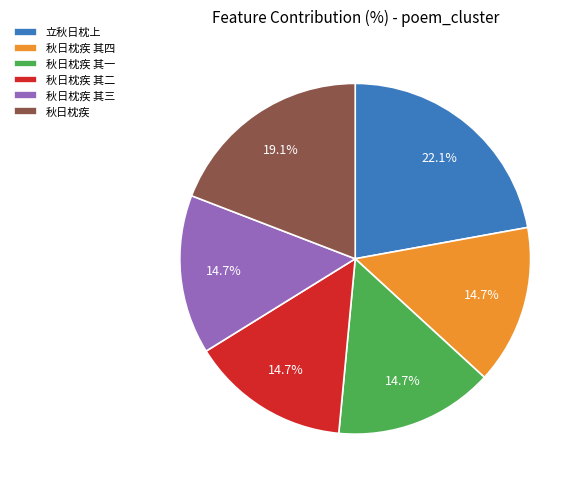

Approximately how many times larger is the value at 秋日枕疾 其一 compared to 秋日枕疾 其三?

1.0